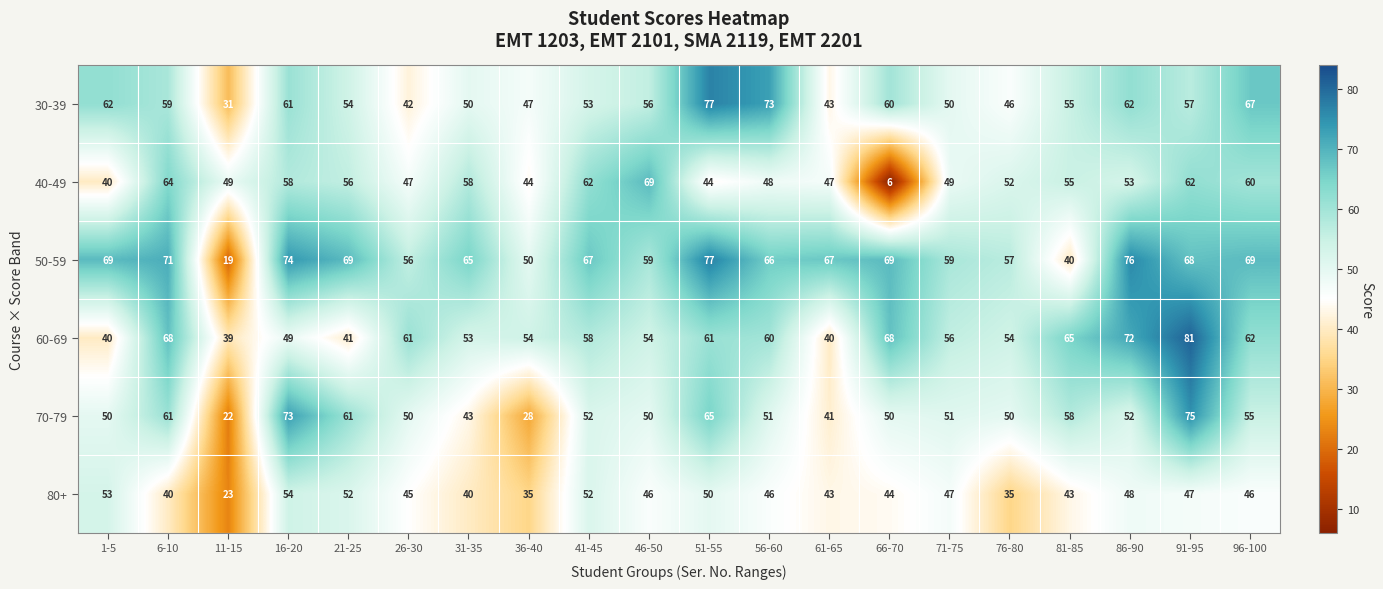

At 36-40, list the series in order from largest to smallest.

60-69, 50-59, 30-39, 40-49, 80+, 70-79